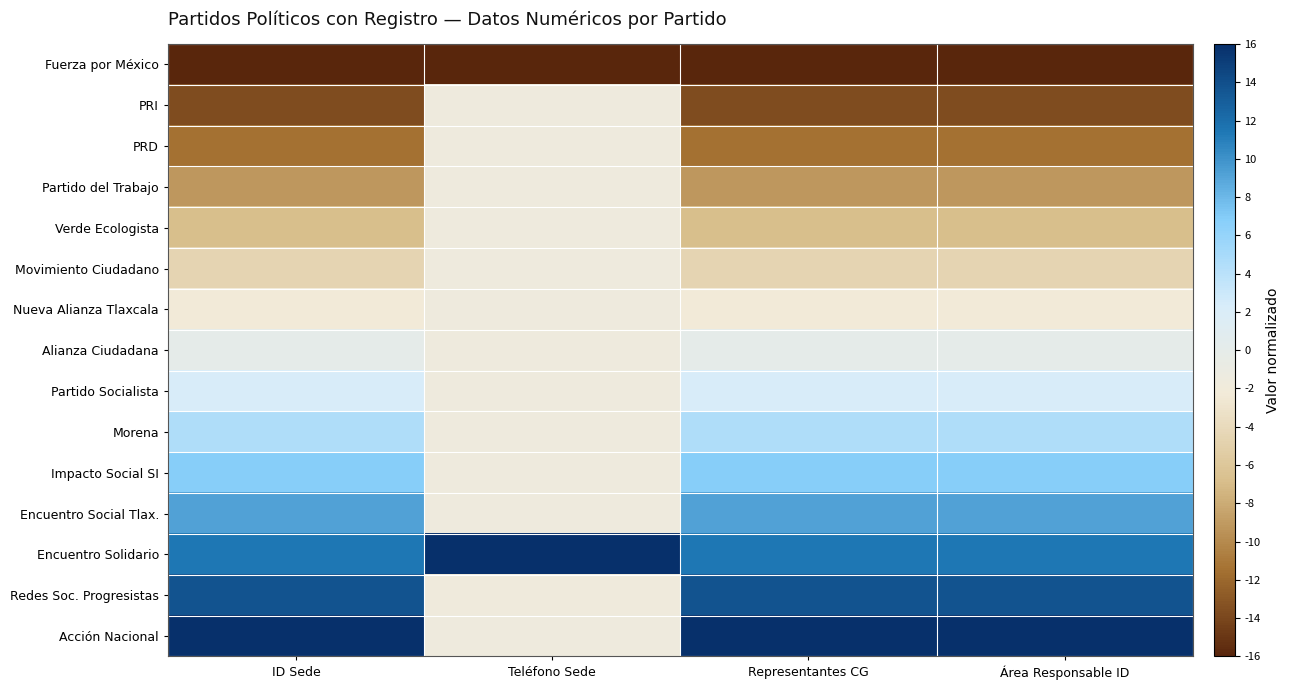

Reading right to left, list all the values displayed in this chart.

Fuerza por México: Área Responsable ID=-16.0	Representantes CG=-16.0	Teléfono Sede=-16.0	ID Sede=-16.0
PRI: Área Responsable ID=-13.7	Representantes CG=-13.7	Teléfono Sede=-1.6	ID Sede=-13.7
PRD: Área Responsable ID=-11.4	Representantes CG=-11.4	Teléfono Sede=-1.6	ID Sede=-11.4
Partido del Trabajo: Área Responsable ID=-9.1	Representantes CG=-9.1	Teléfono Sede=-1.6	ID Sede=-9.1
Verde Ecologista: Área Responsable ID=-6.9	Representantes CG=-6.9	Teléfono Sede=-1.7	ID Sede=-6.9
Movimiento Ciudadano: Área Responsable ID=-4.6	Representantes CG=-4.6	Teléfono Sede=-1.6	ID Sede=-4.6
Nueva Alianza Tlaxcala: Área Responsable ID=-2.3	Representantes CG=-2.3	Teléfono Sede=-1.6	ID Sede=-2.3
Alianza Ciudadana: Área Responsable ID=0.0	Representantes CG=0.0	Teléfono Sede=-1.6	ID Sede=0.0
Partido Socialista: Área Responsable ID=2.3	Representantes CG=2.3	Teléfono Sede=-1.6	ID Sede=2.3
Morena: Área Responsable ID=4.6	Representantes CG=4.6	Teléfono Sede=-1.6	ID Sede=4.6
Impacto Social SI: Área Responsable ID=6.9	Representantes CG=6.9	Teléfono Sede=-1.7	ID Sede=6.9
Encuentro Social Tlax.: Área Responsable ID=9.1	Representantes CG=9.1	Teléfono Sede=-1.6	ID Sede=9.1
Encuentro Solidario: Área Responsable ID=11.4	Representantes CG=11.4	Teléfono Sede=16.0	ID Sede=11.4
Redes Soc. Progresistas: Área Responsable ID=13.7	Representantes CG=13.7	Teléfono Sede=-1.8	ID Sede=13.7
Acción Nacional: Área Responsable ID=16.0	Representantes CG=16.0	Teléfono Sede=-1.6	ID Sede=16.0